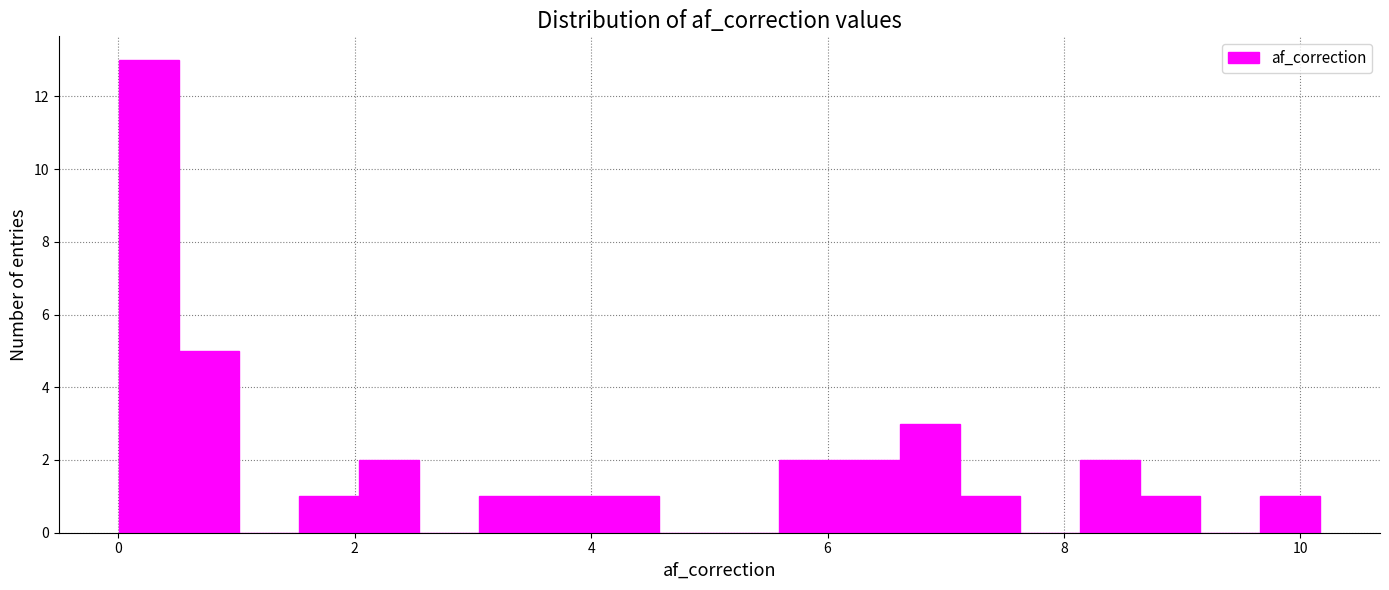

Around what value on the x-axis is the tallest bar? Give the approximate position of its centre, as read against the axis.

0.2